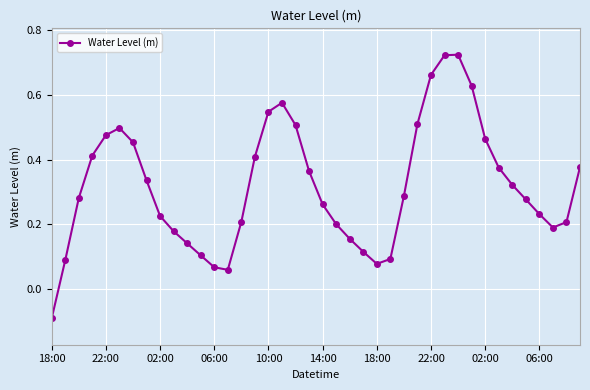

What is the difference between the second highest and minimum values?

0.8